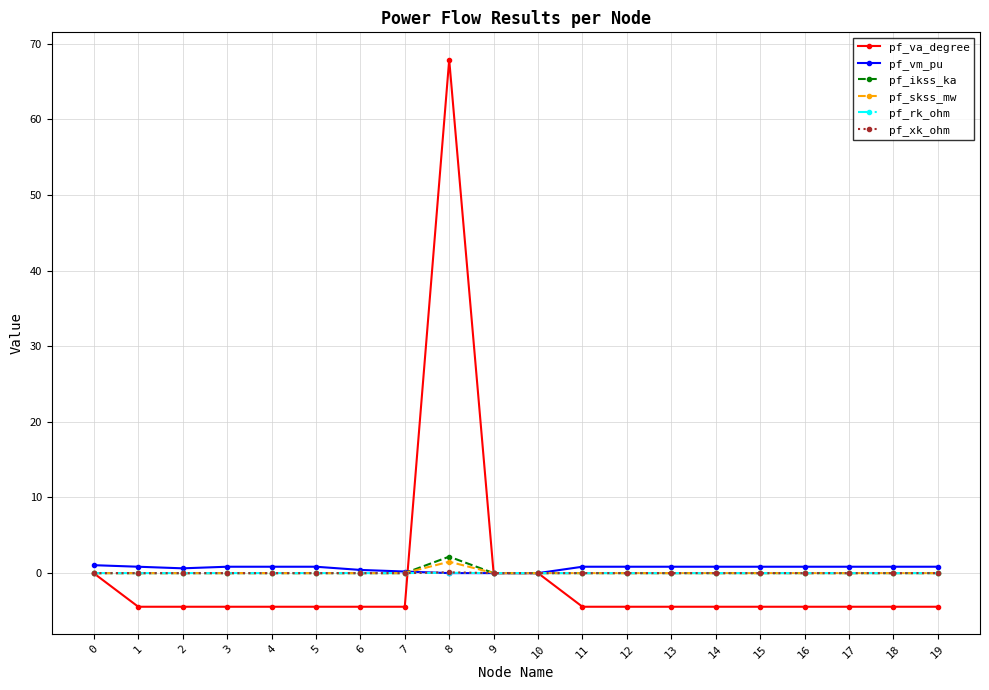

Does the chart display data point markers on the line(s)?

Yes